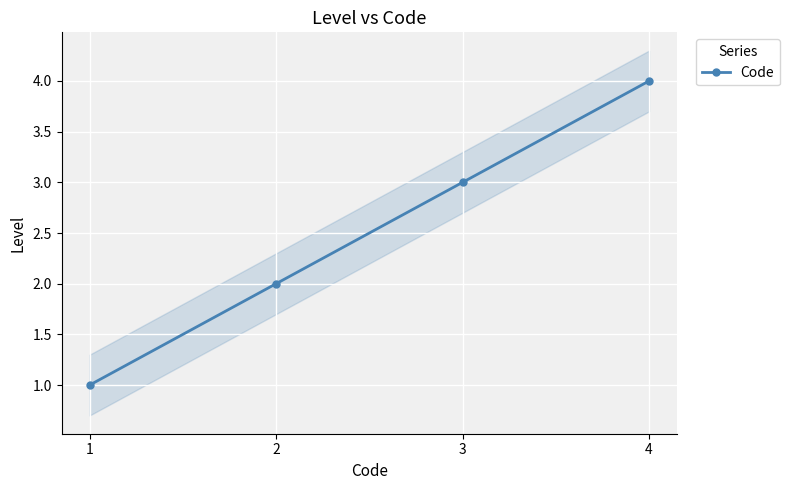

Reading right to left, extract all data points from this chart.

4	3	2	1